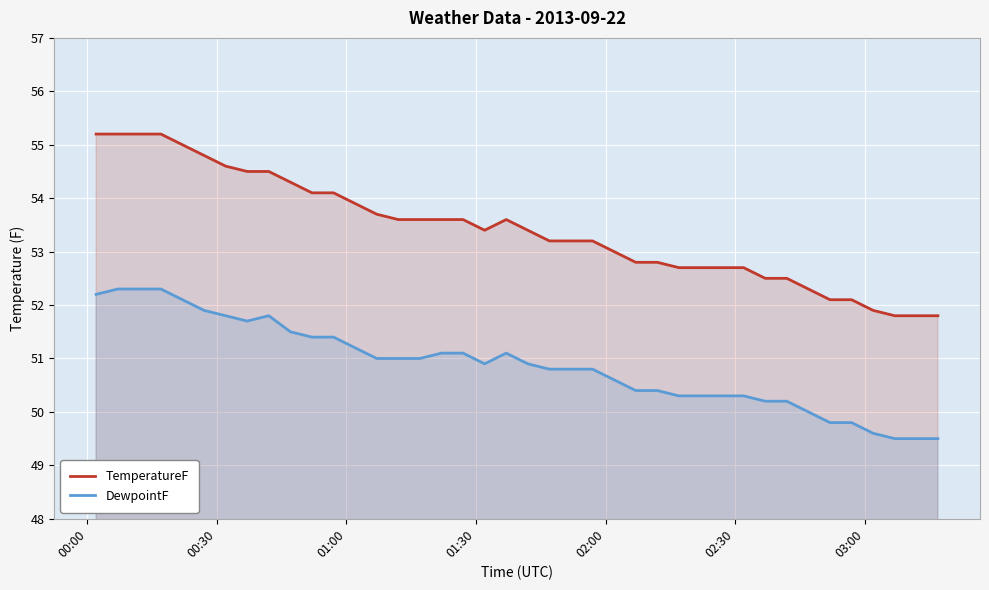

Which series has the widest spread of values?

TemperatureF